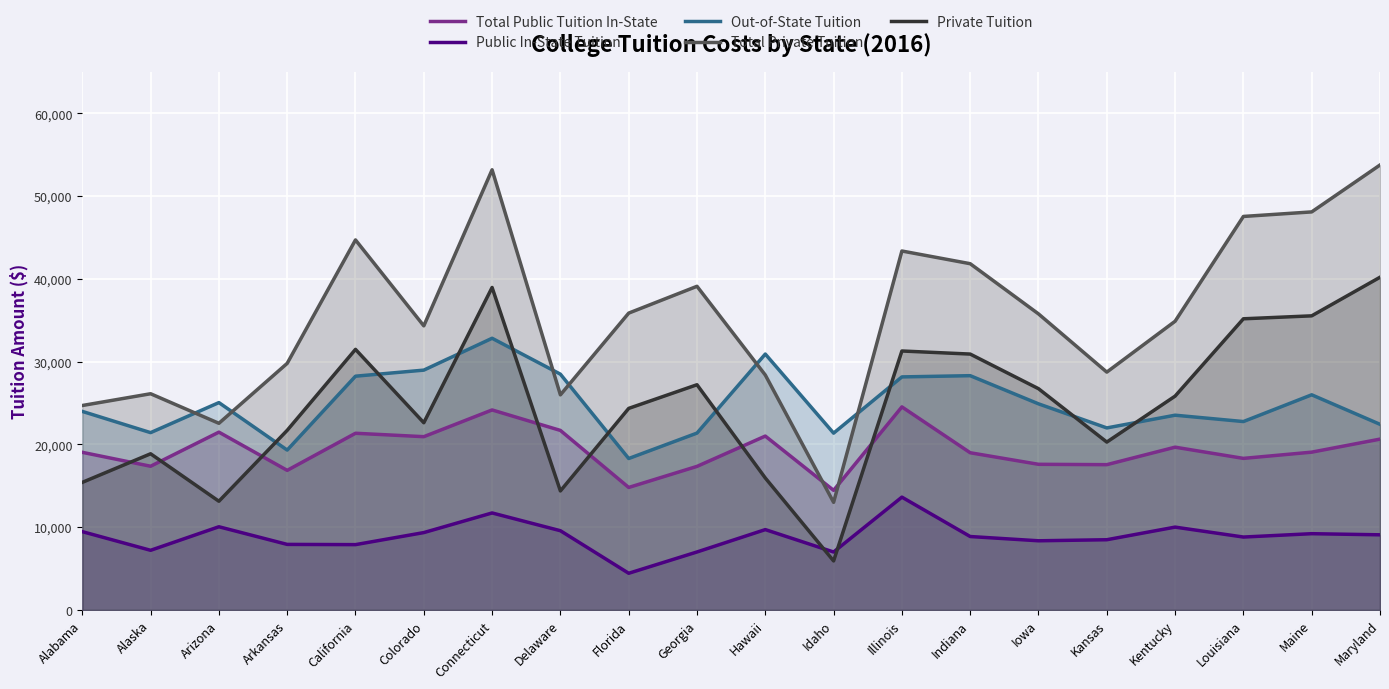

What is the approximate value of Private Tuition at Connecticut?

38975.0